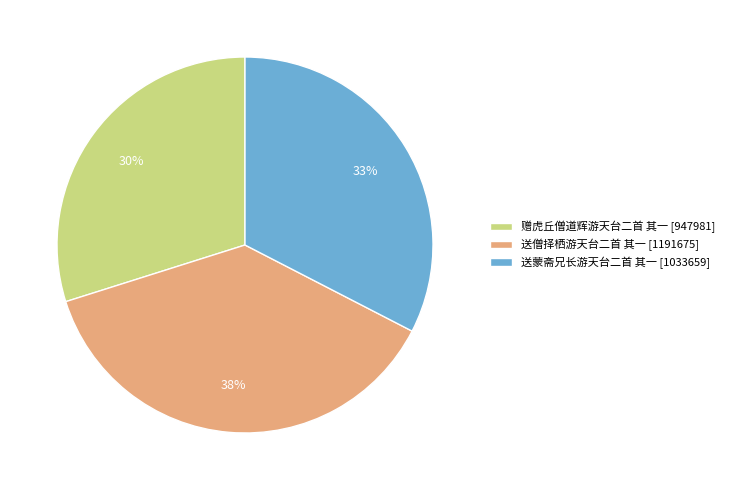

Is there any slice that represents more than half of the pie?

No